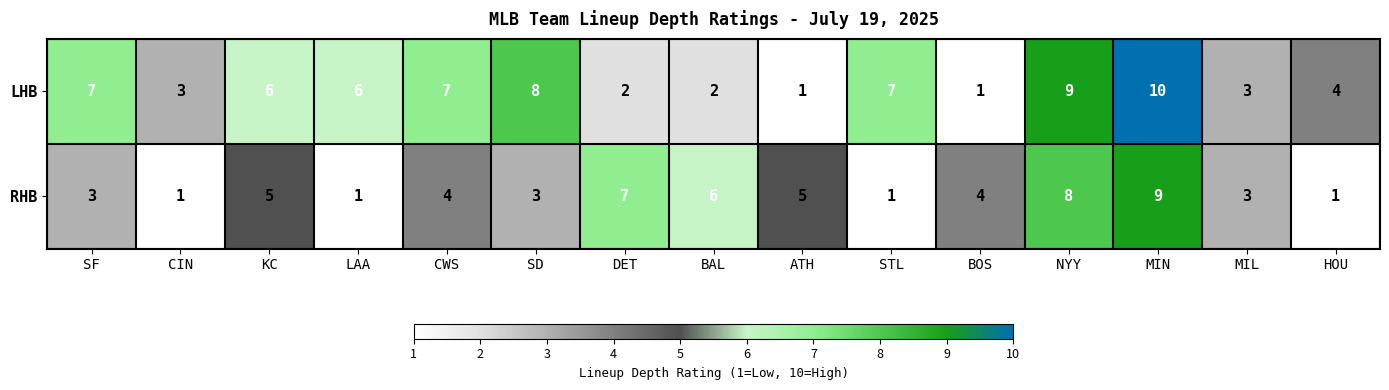

List the series in order of their overall mean, highest first.

LHB, RHB